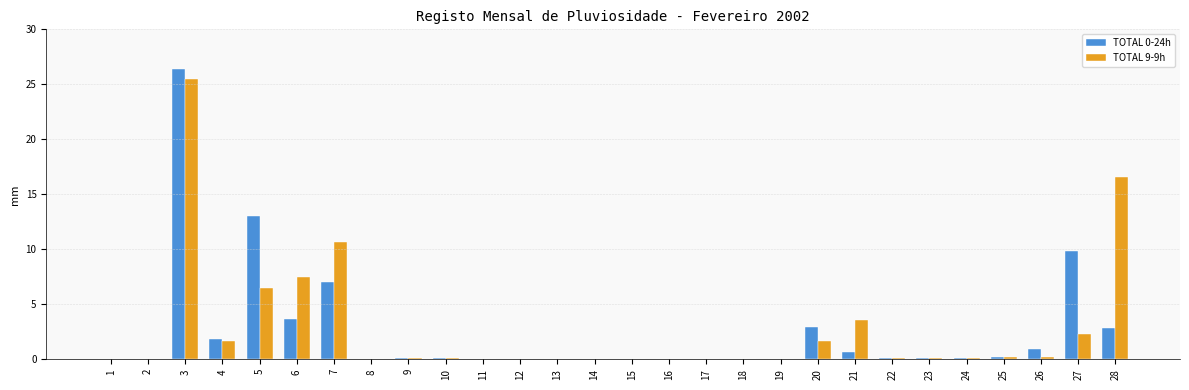

At which category is the sum across all series the highest?

3